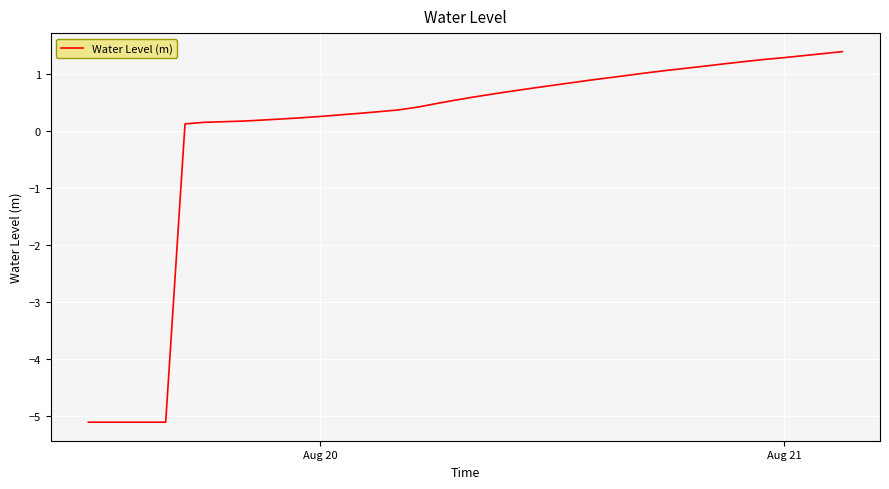

How many distinct data groups are displayed?

1